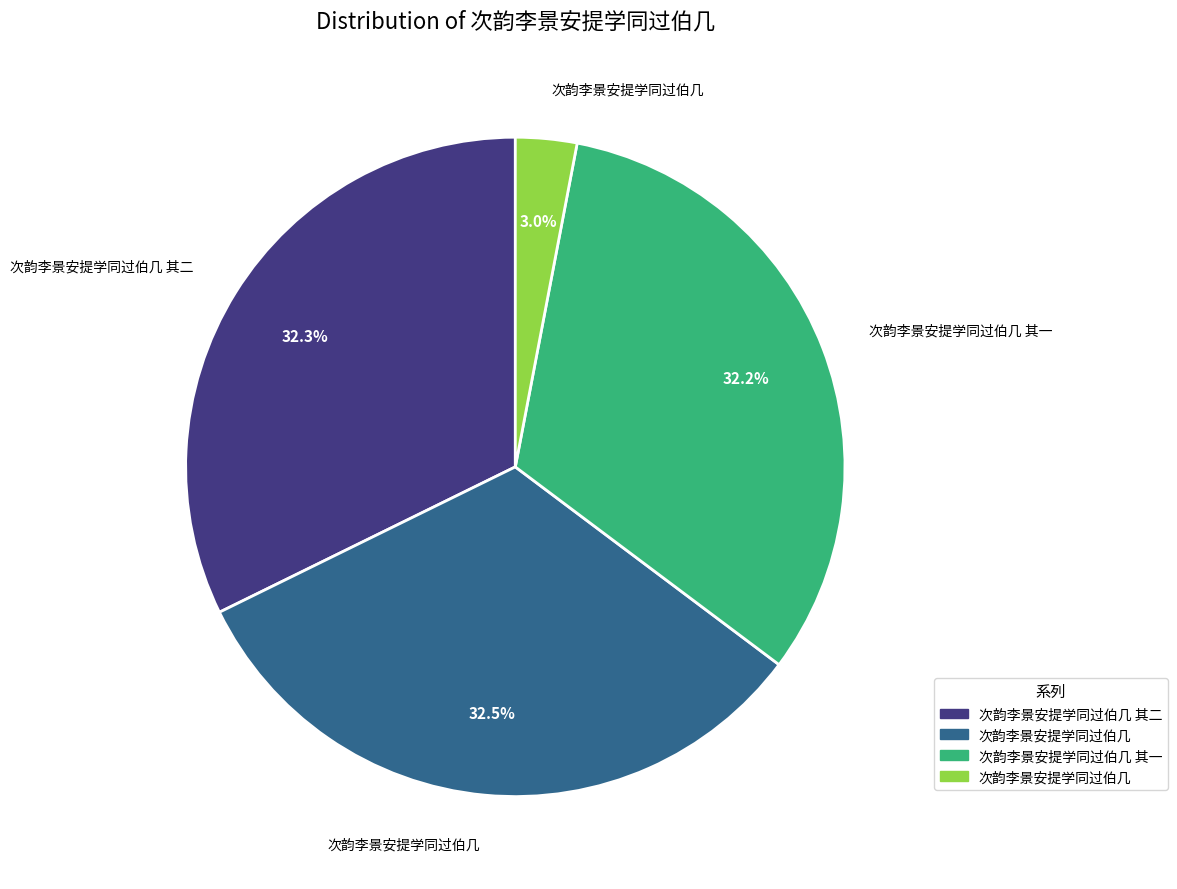

Does any single category account for the majority?

No